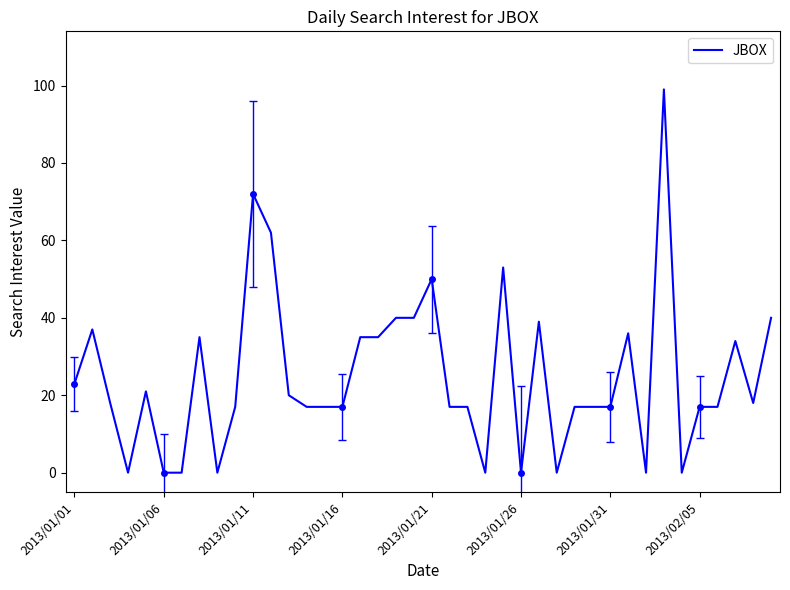

Between 26 and 21, which is larger?

26